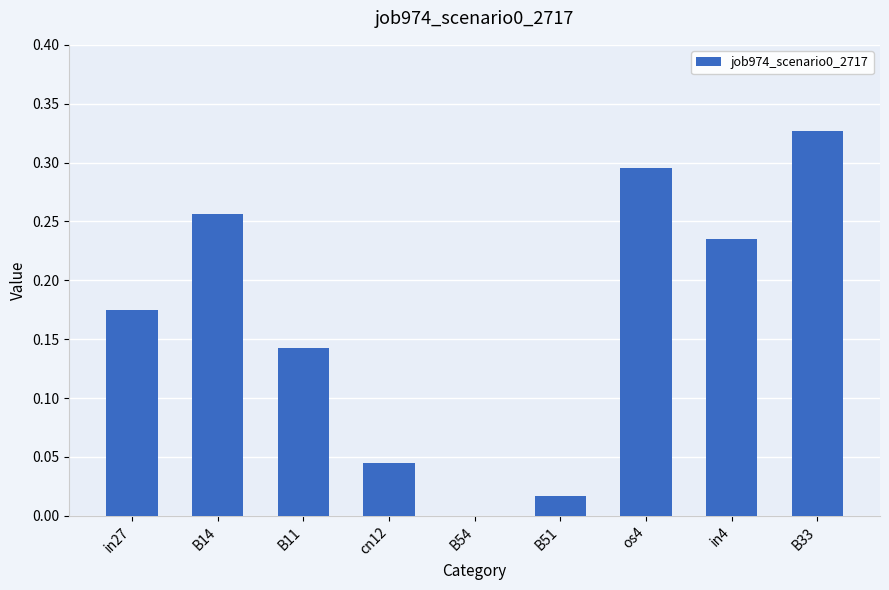

Between cn12 and in27, which is larger?

in27